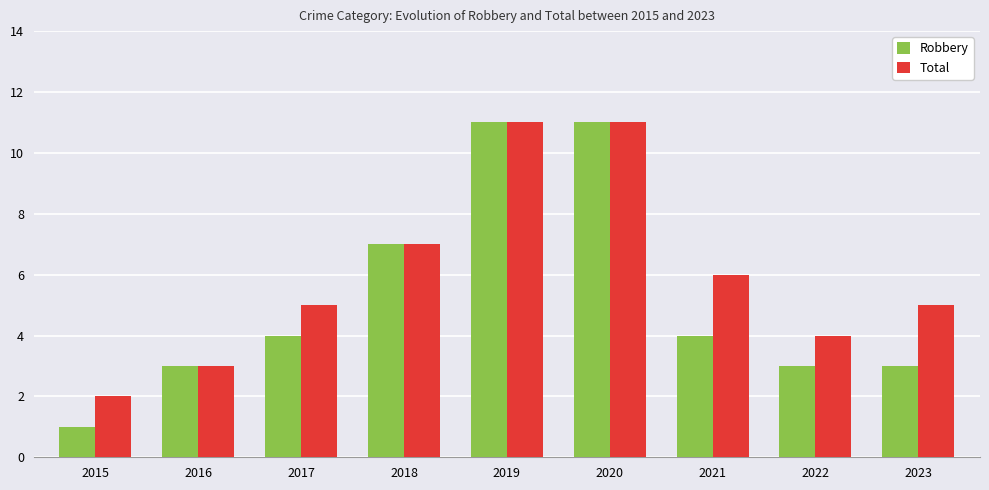

What is the difference between the maximum and minimum values in the Total series?

9